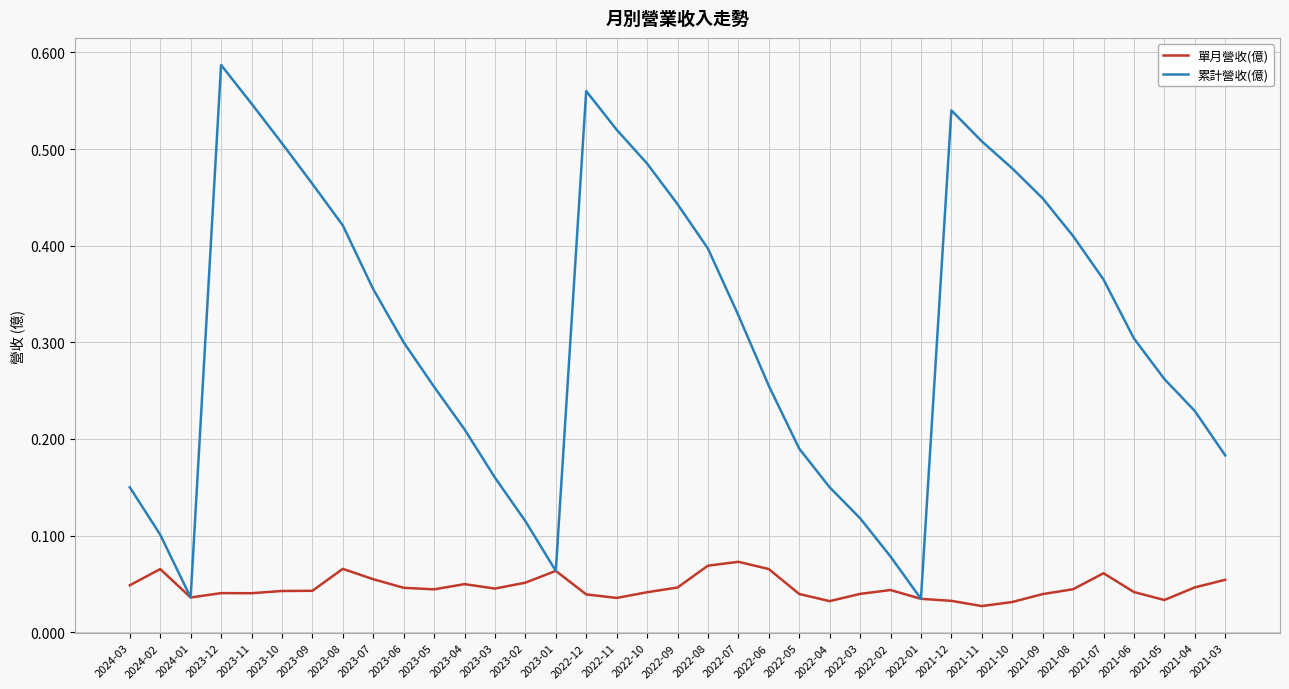

How many lines are shown in the chart?

2